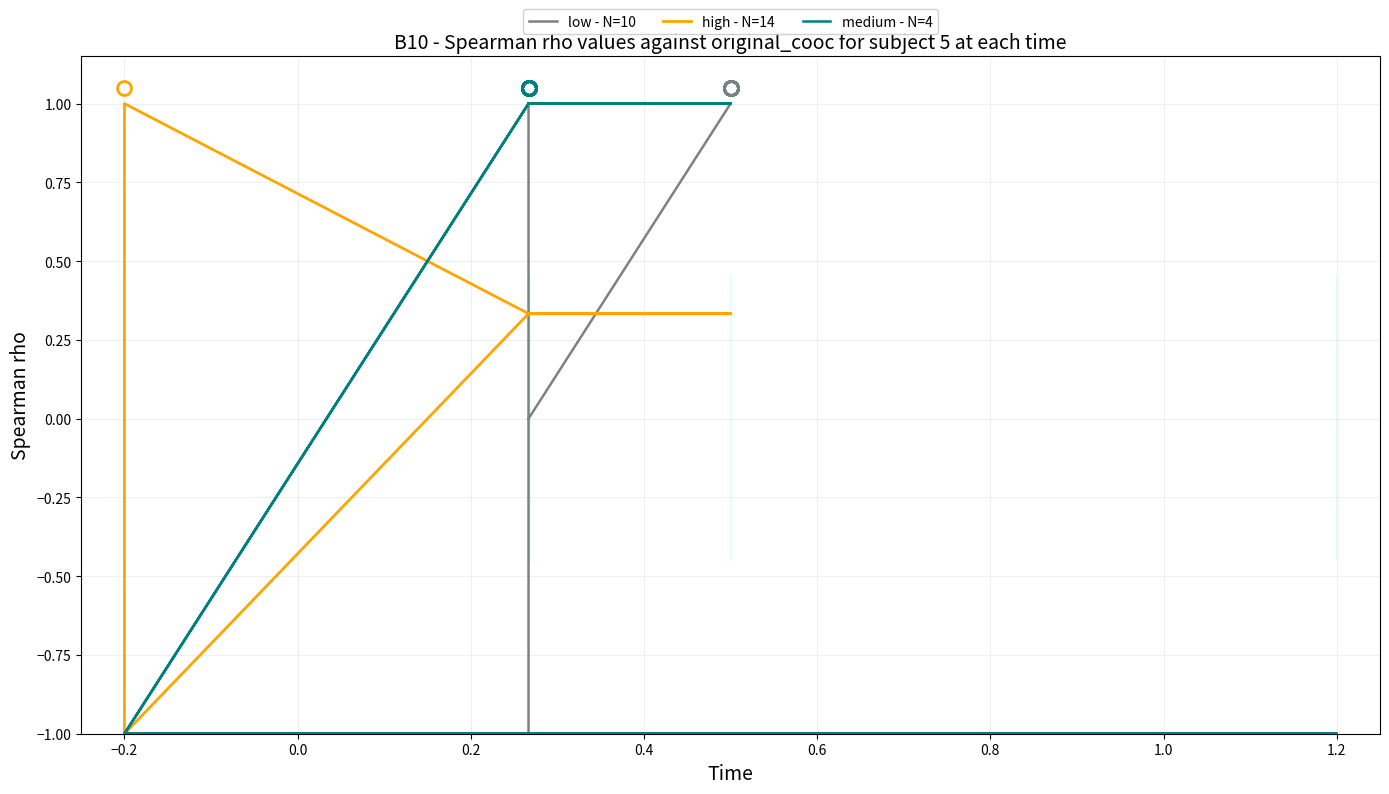

What is the sum of all high - N=14 values?

6.3